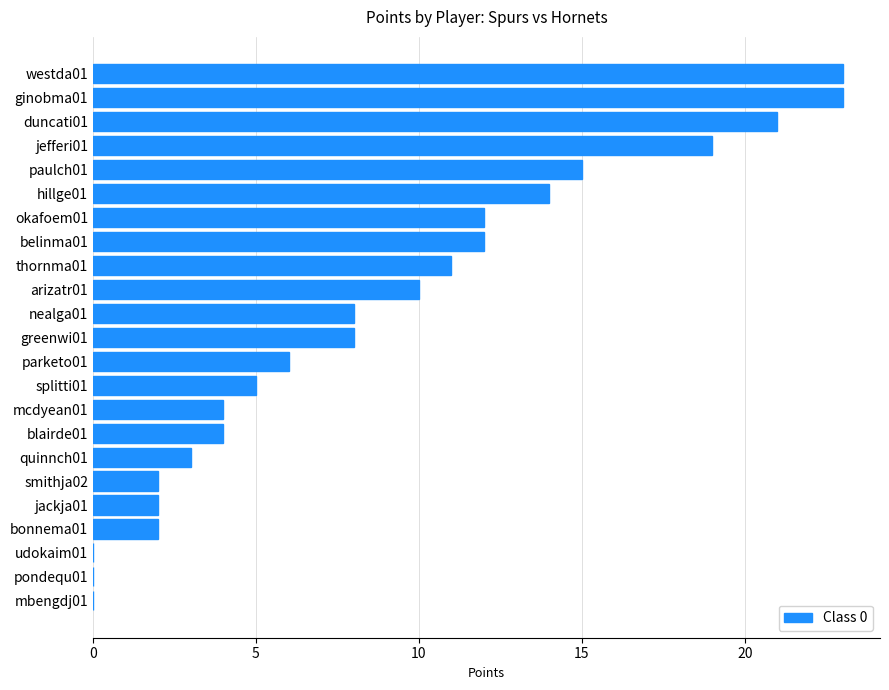

Does the chart contain stacked bars?

No